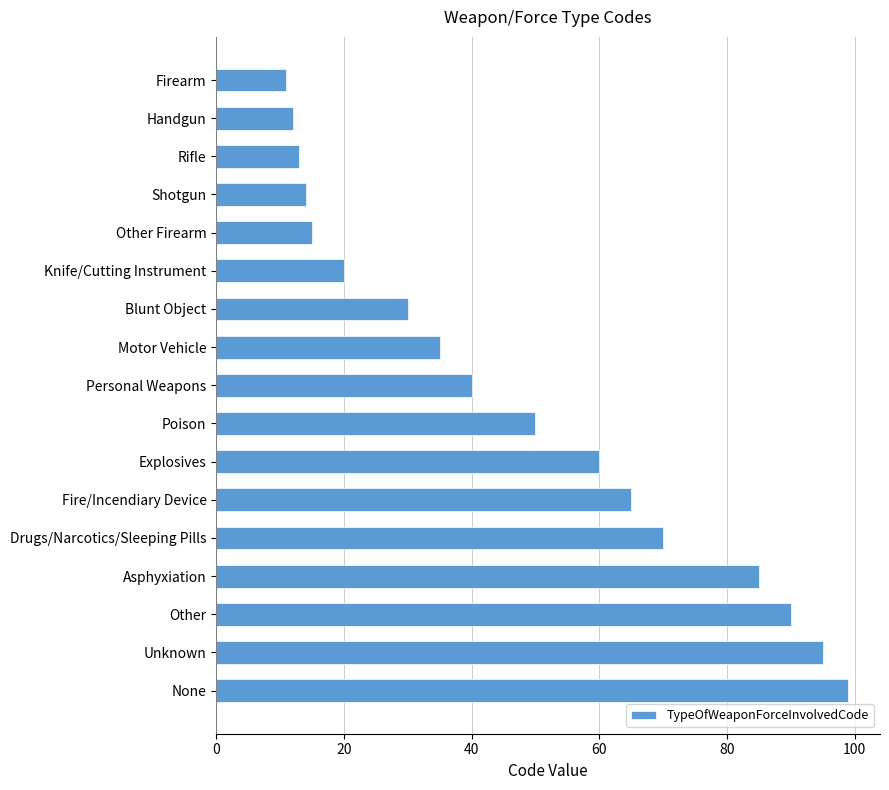

What is the sum of all values?

804